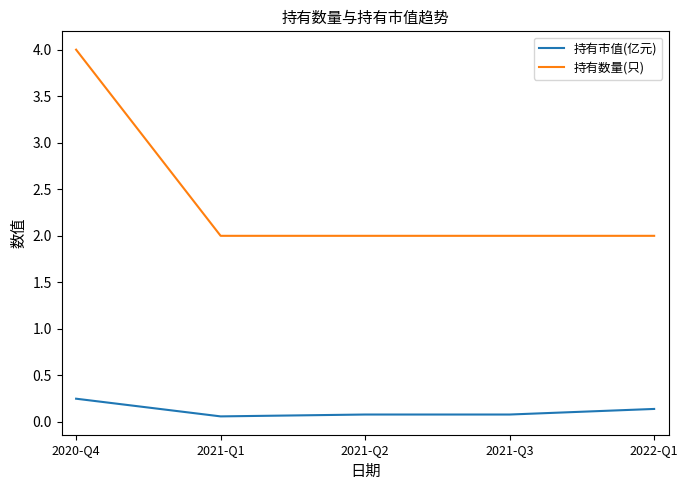

True or false: 持有数量(只) and 持有市值(亿元) cross at least once.

False